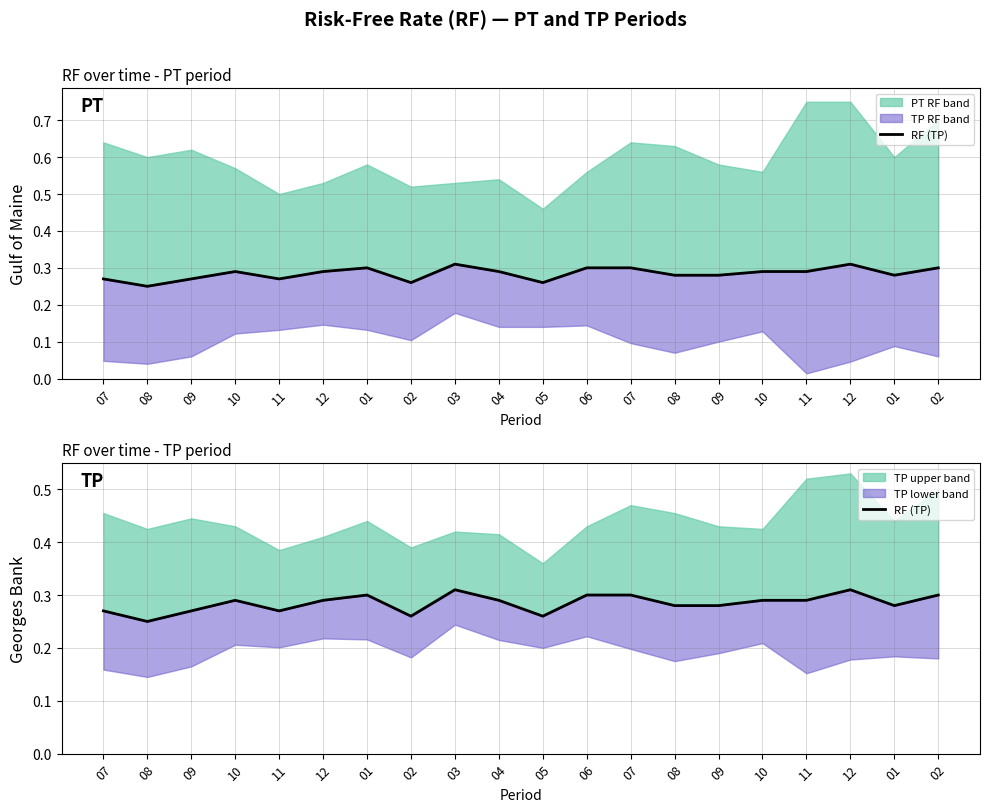

Where is the first local maximum?

10